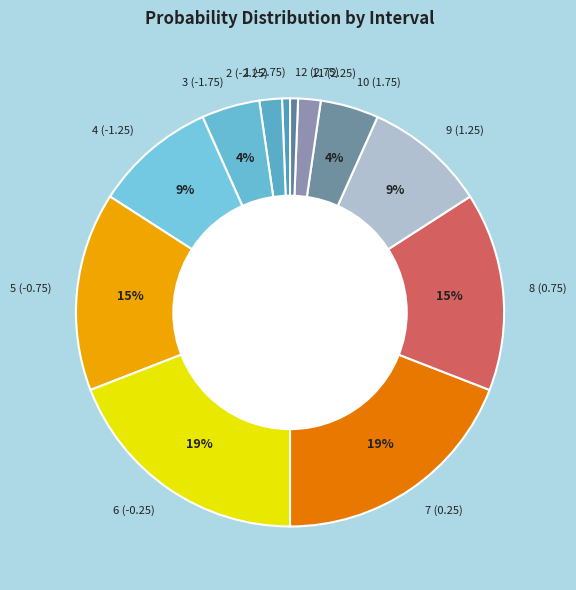

Is it true that 4 (-1.25) is 9% of the pie?

True